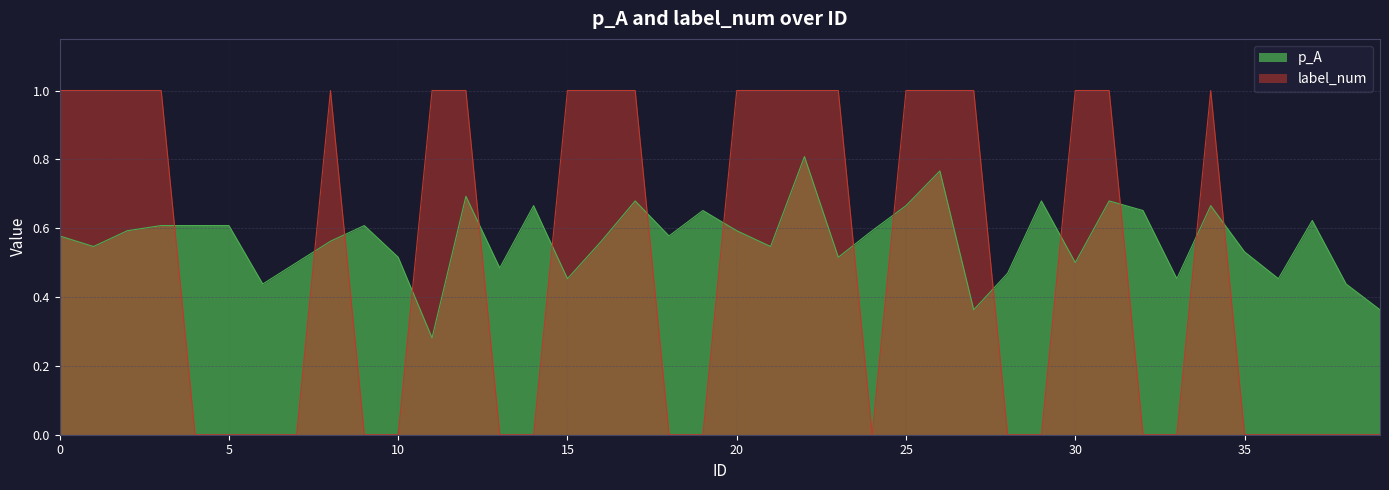

Which series has the largest total across all categories?

p_A